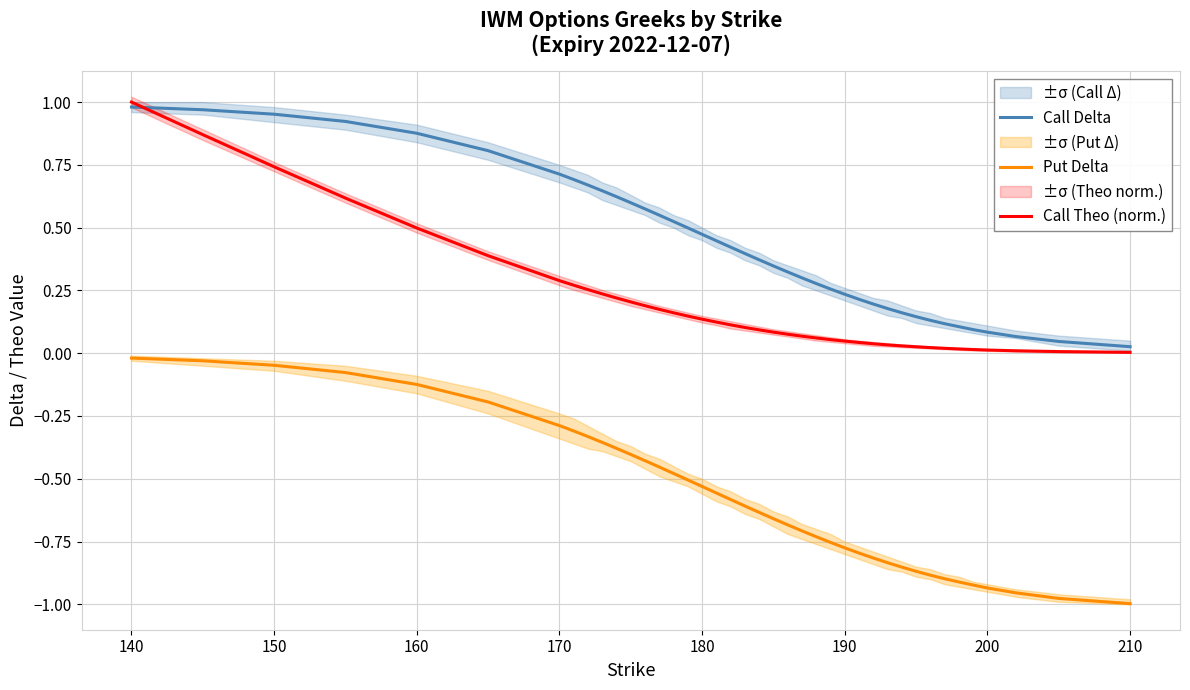

True or false: Call Delta and Put Delta cross at least once.

False